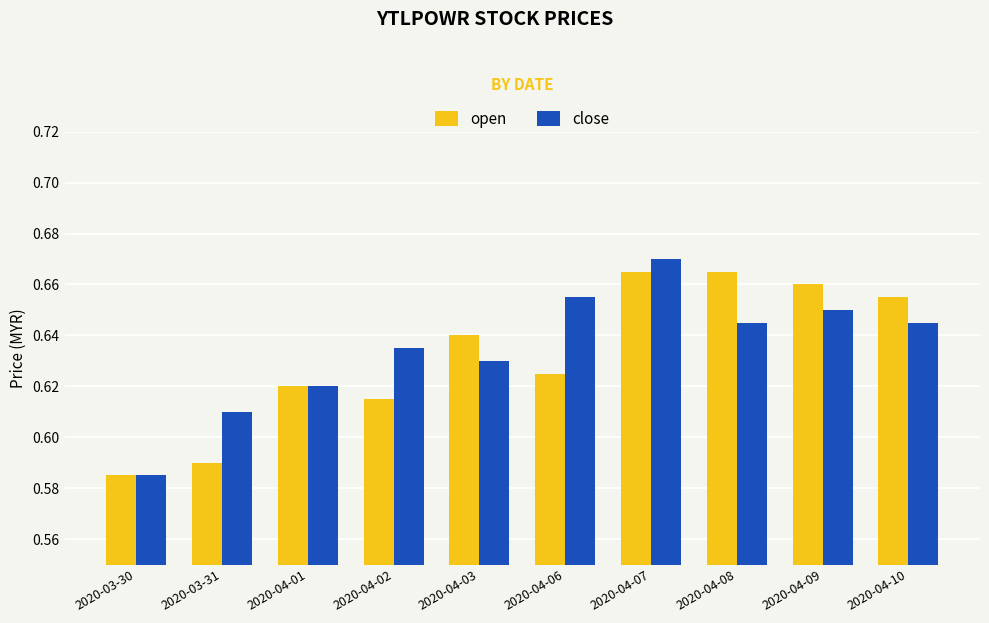

What is the difference between the maximum and minimum values in the open series?

0.1